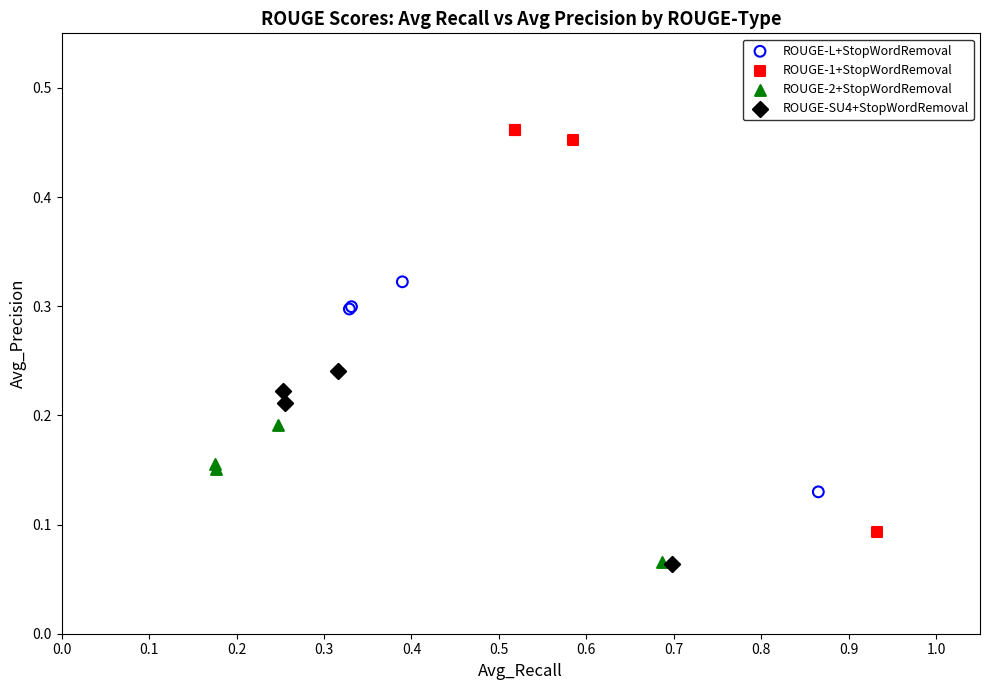

What are all the series names shown in the legend?

ROUGE-L+StopWordRemoval, ROUGE-1+StopWordRemoval, ROUGE-2+StopWordRemoval, ROUGE-SU4+StopWordRemoval